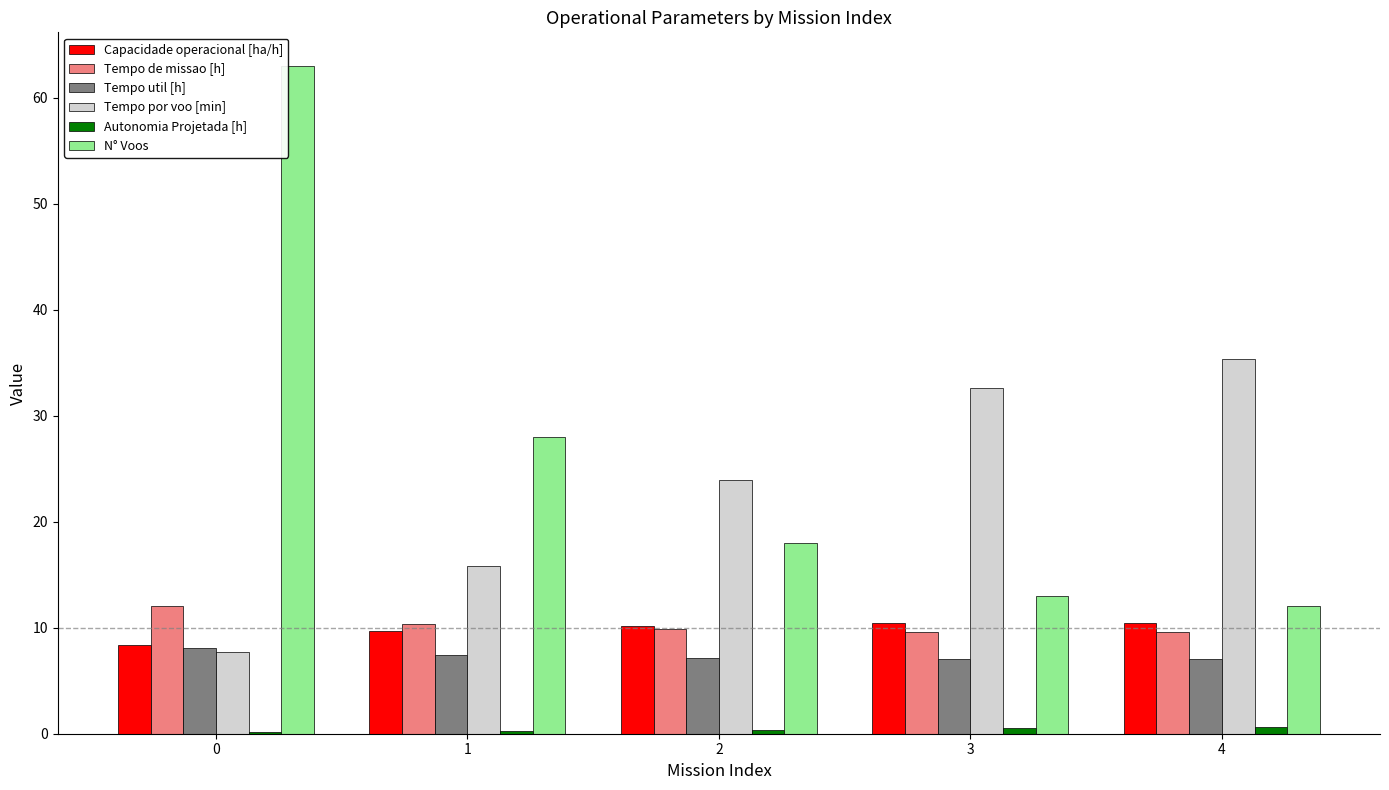

Is it true that Tempo util [h] equals 7.1 at 4?

True